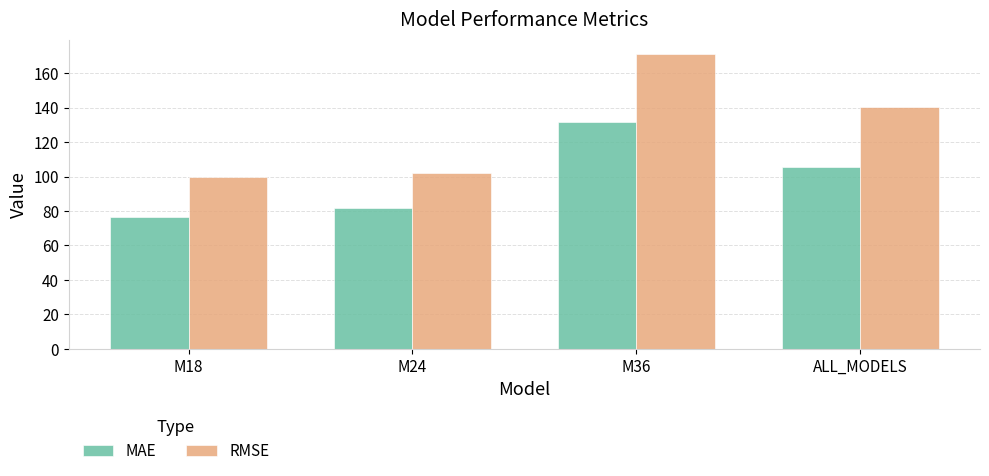

How many data points does each series have?

4